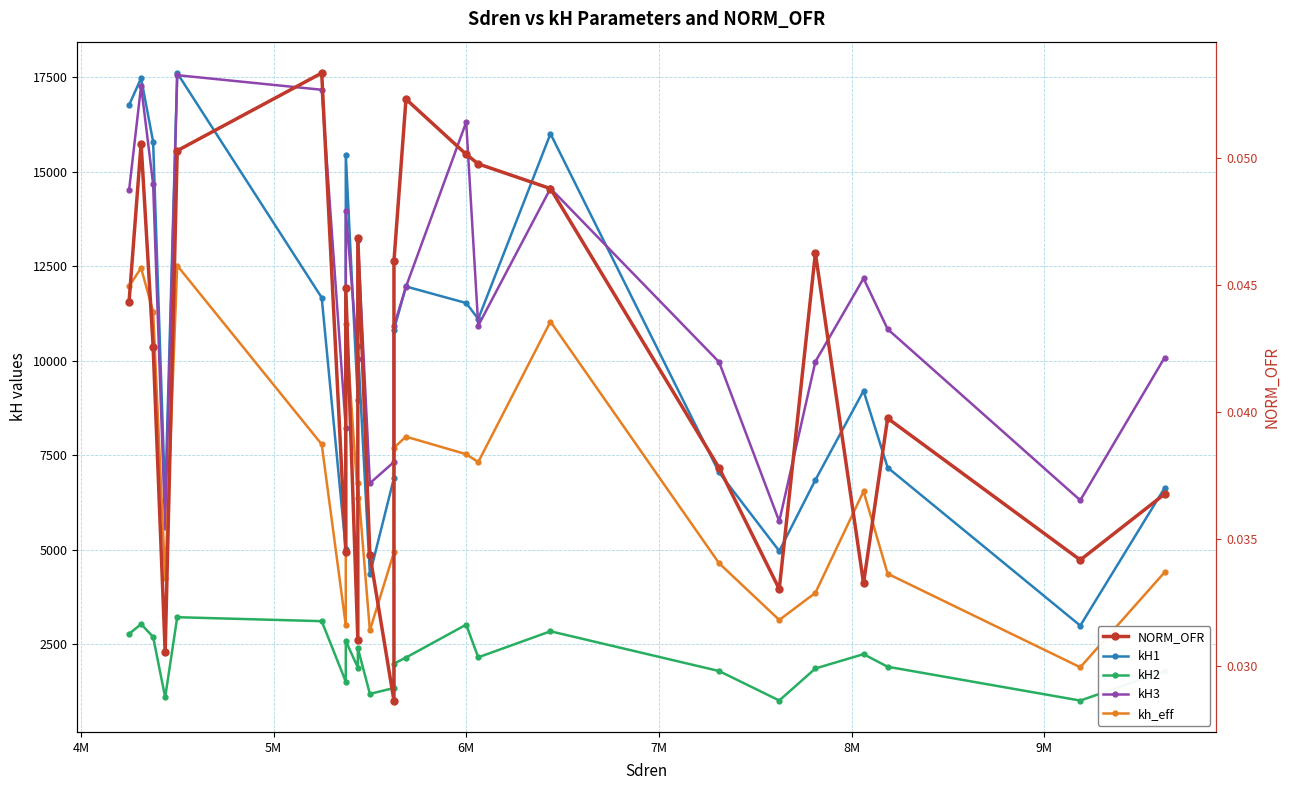

How many data points in kH1 are above 10376?

12